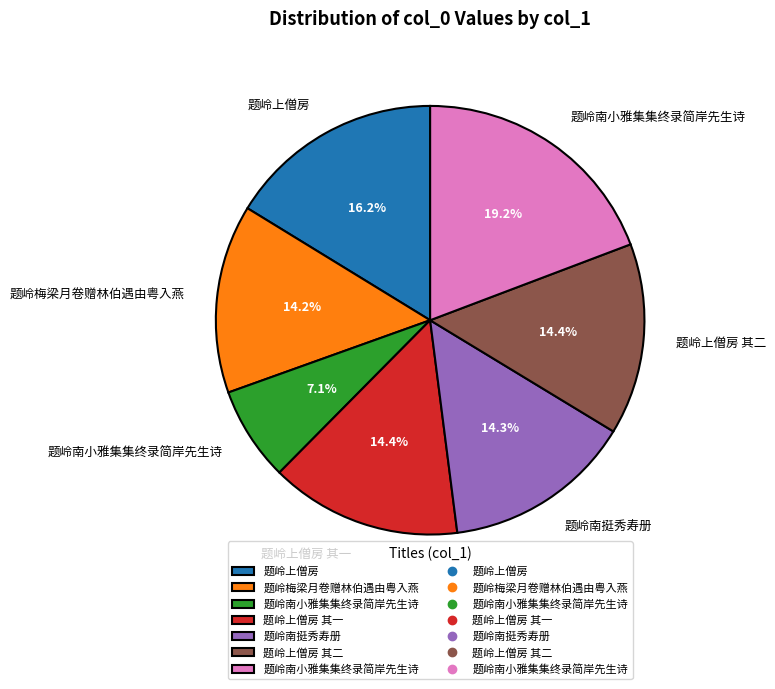

Is there any slice that represents more than half of the pie?

No